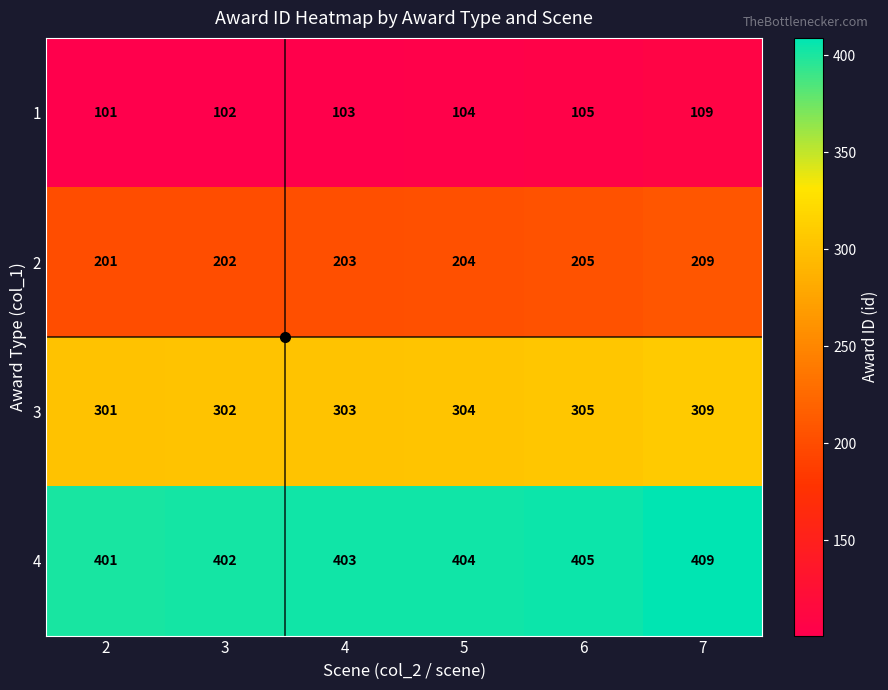

Which label corresponds to the largest value in the chart?

7